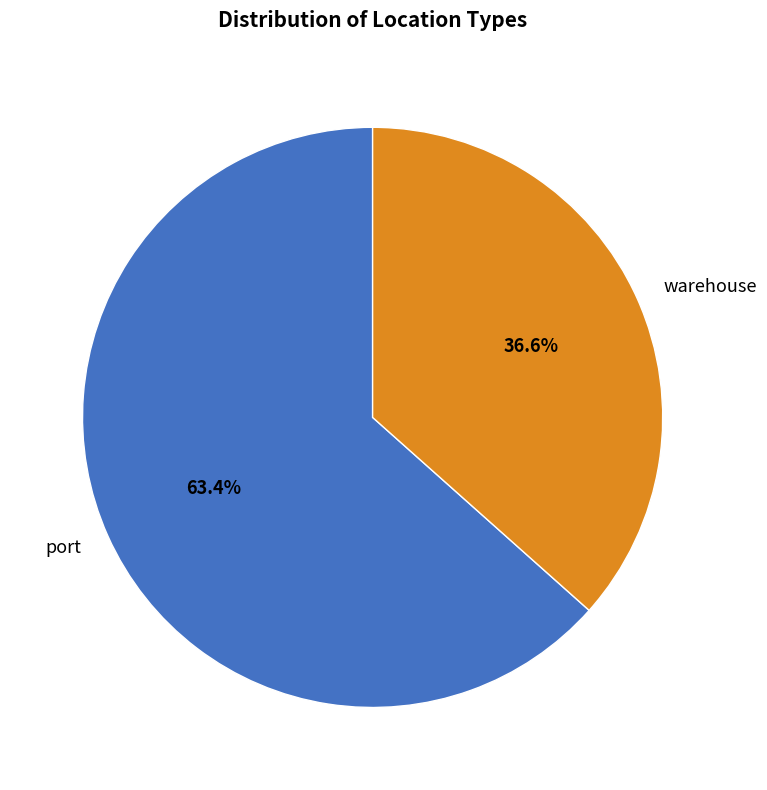

Which slice is the largest?

port